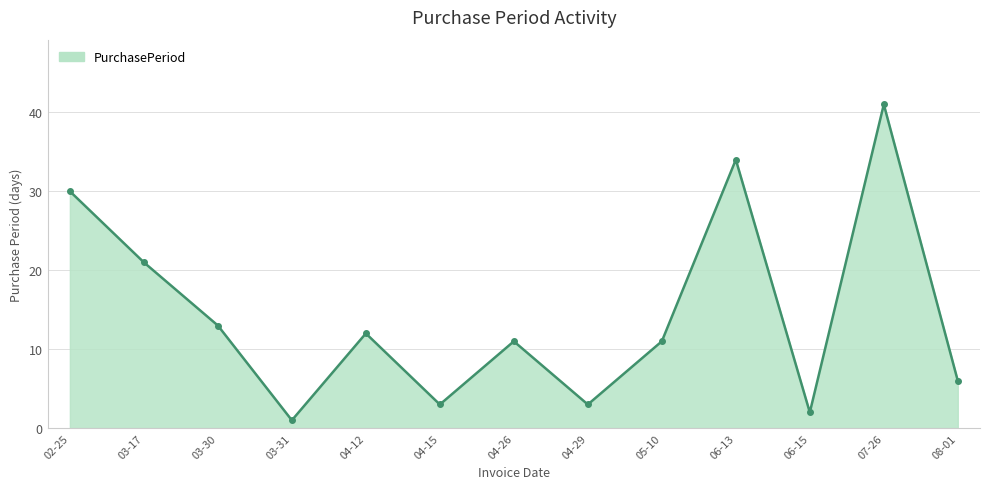

True or false: the data has more than 2 interior local peaks.

True